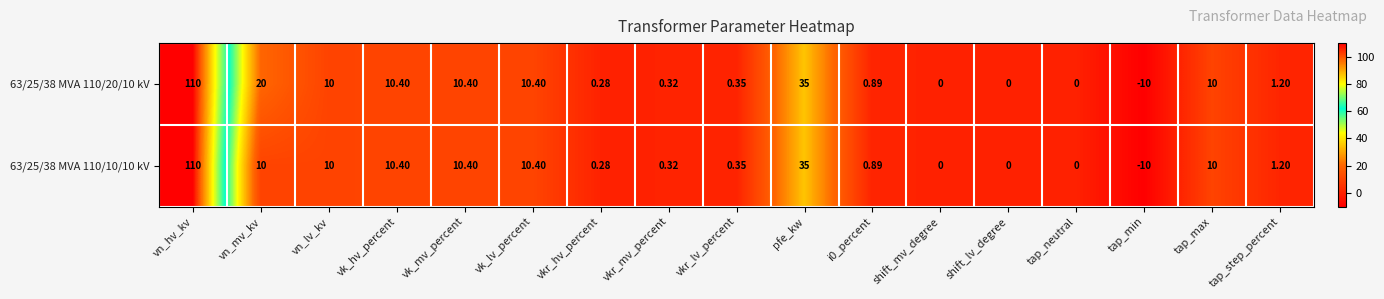

At how many categories does at least one series exceed 99?

1